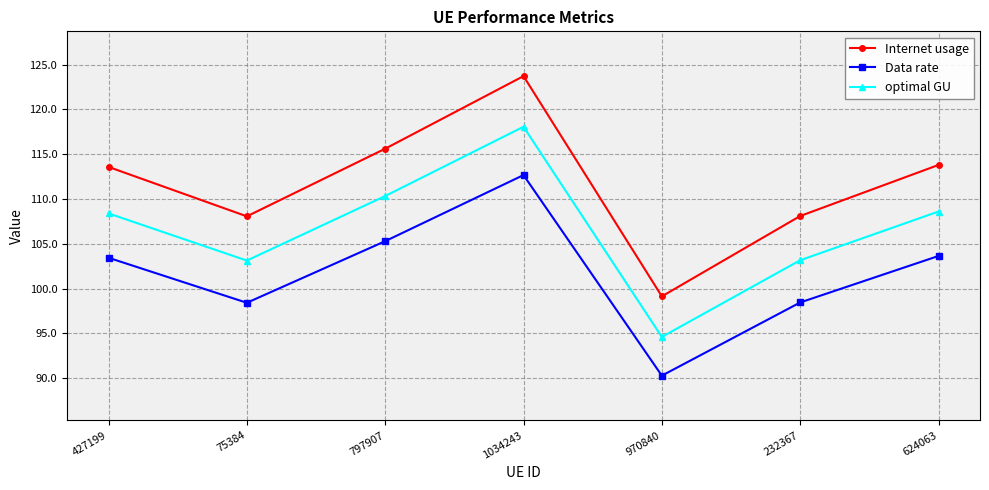

Which series changed the most between 1034243 and 624063?

Internet usage